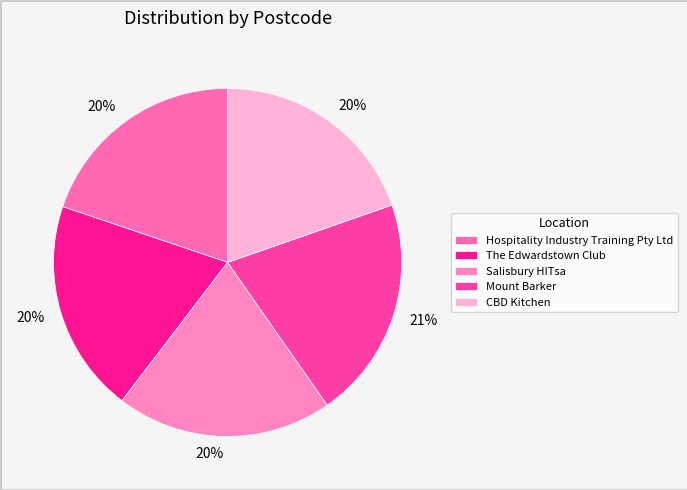

Between Hospitality Industry Training Pty Ltd and Salisbury HITsa, which is larger?

Salisbury HITsa